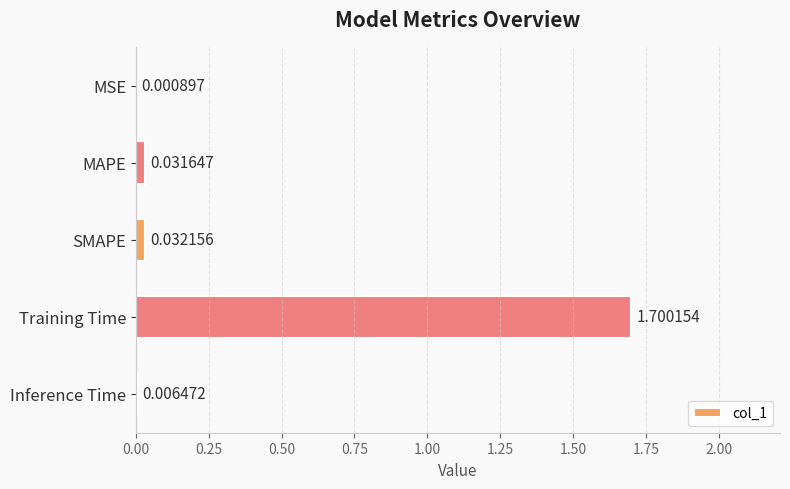

What is the sum of all values?

1.8